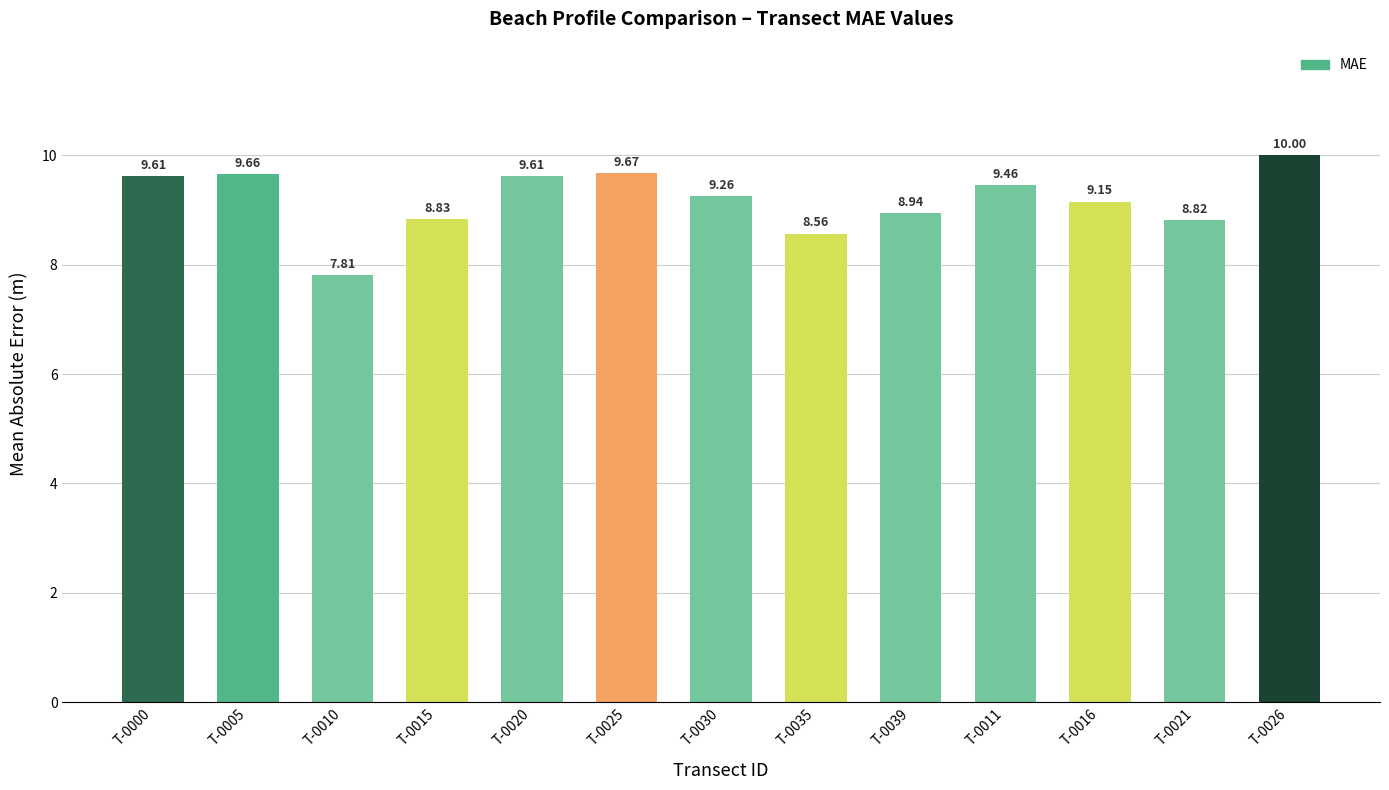

What is the label of the 10th bar from the left?

T-0011